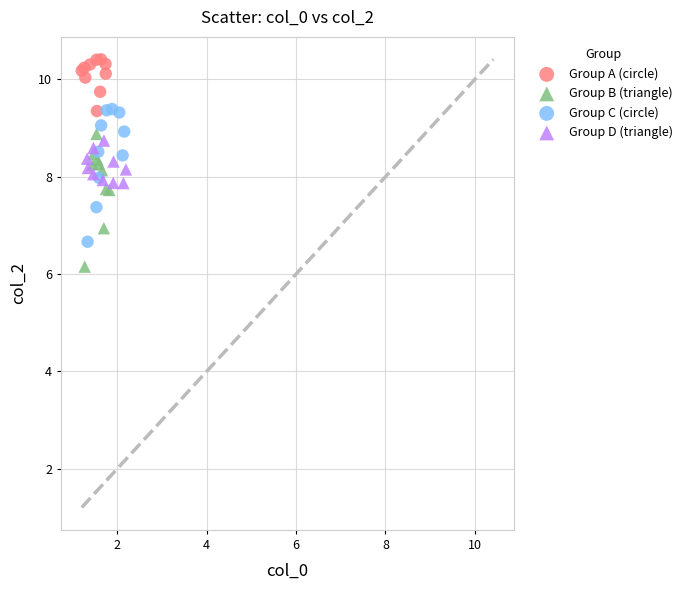

Which series contains the lowest Y value?

Group B (triangle)